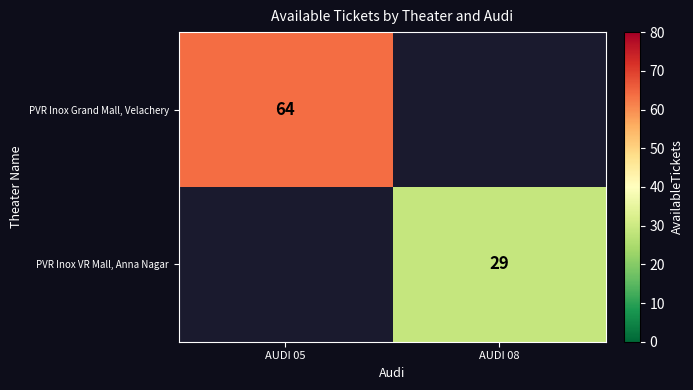

At how many categories does at least one series exceed 27?

2